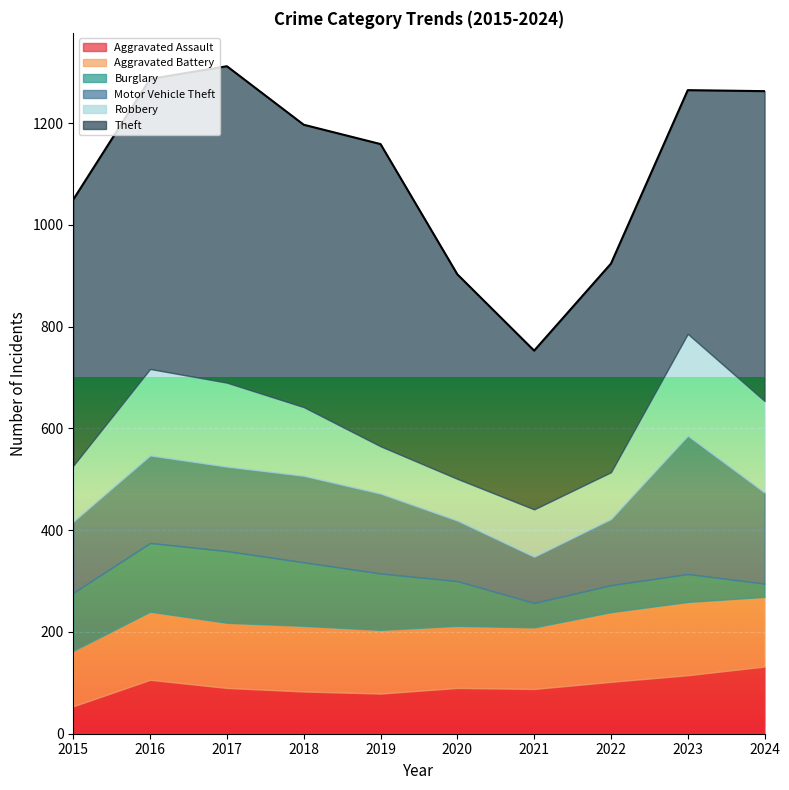

Which series has the widest spread of values?

Theft